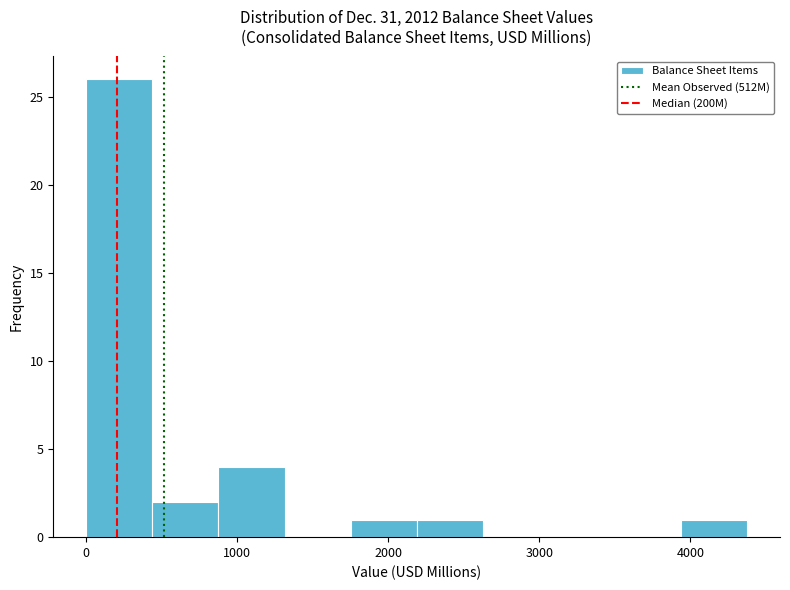

What is the height of the bar covering 3900 to 4400 on the x-axis? Neither the bar edges nor the heights are printed on the chart, so give them approximately, as read against the axes.

1